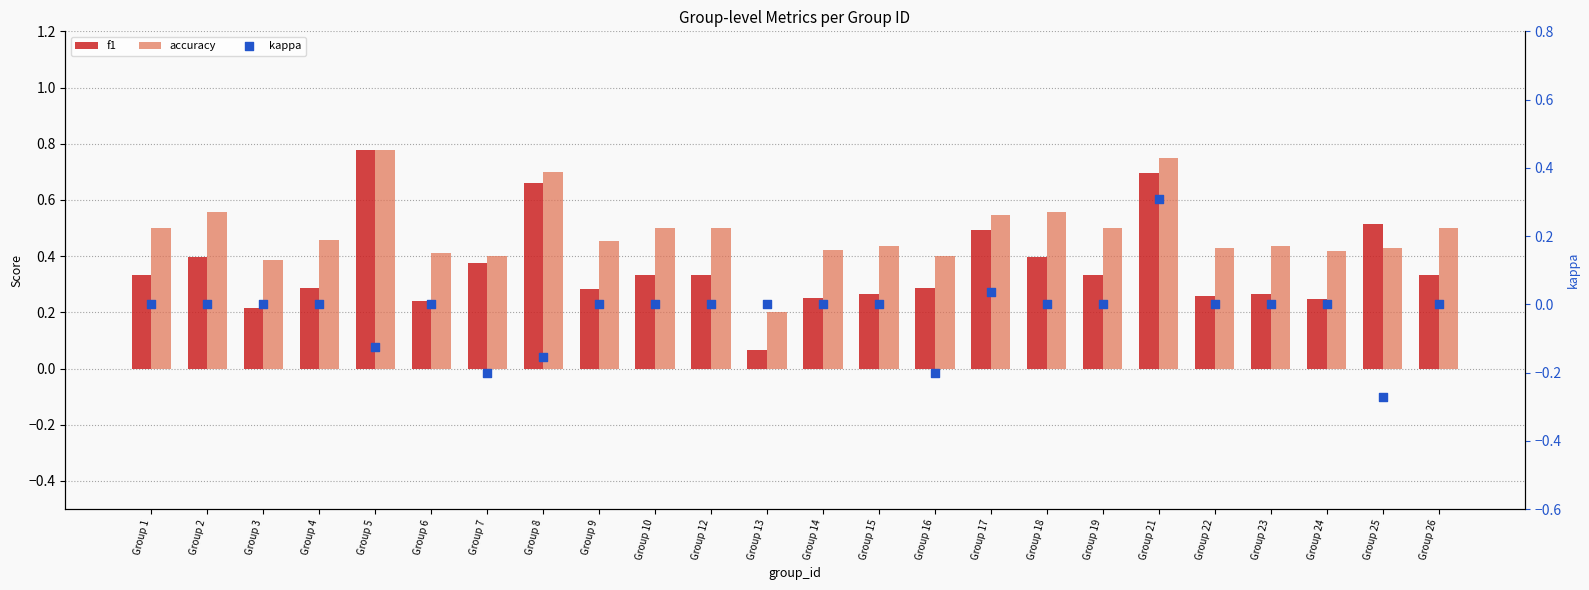

Which series contains the highest Y value?

f1